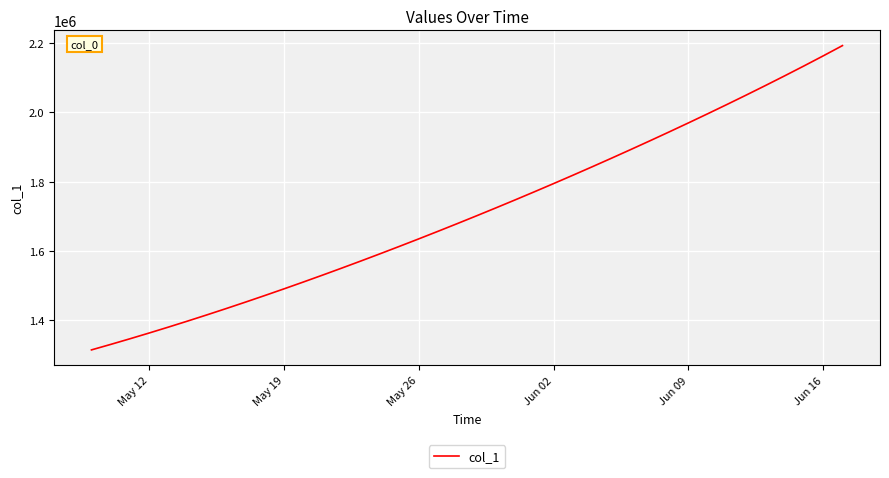

How many values are below 1701853?

20